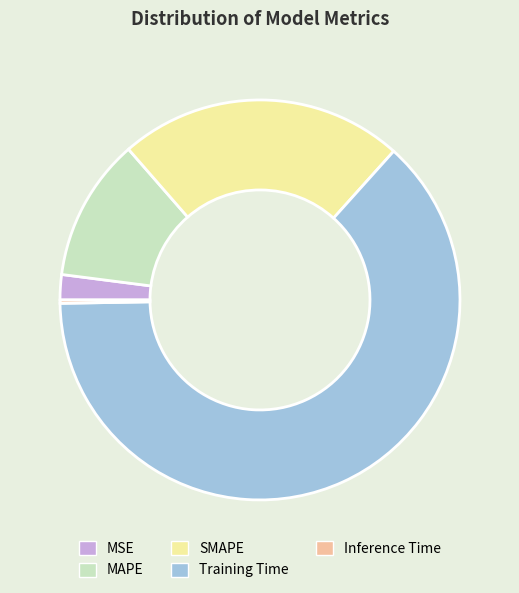

Does any single category account for the majority?

Yes